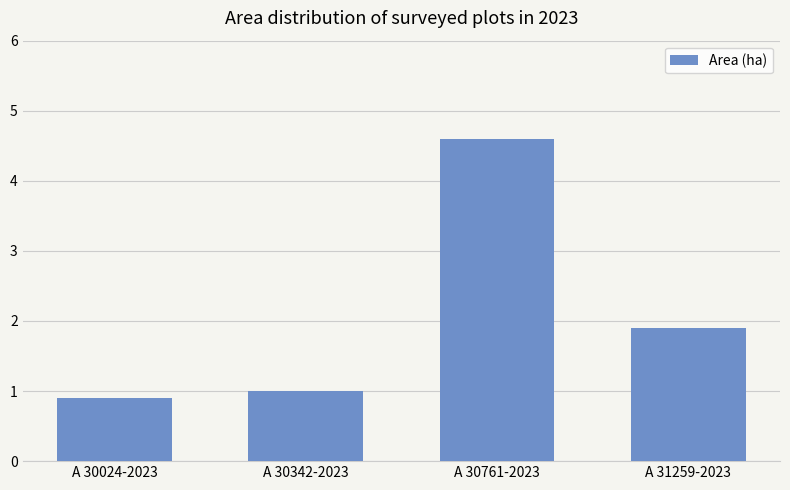

Does the chart contain any negative values?

No